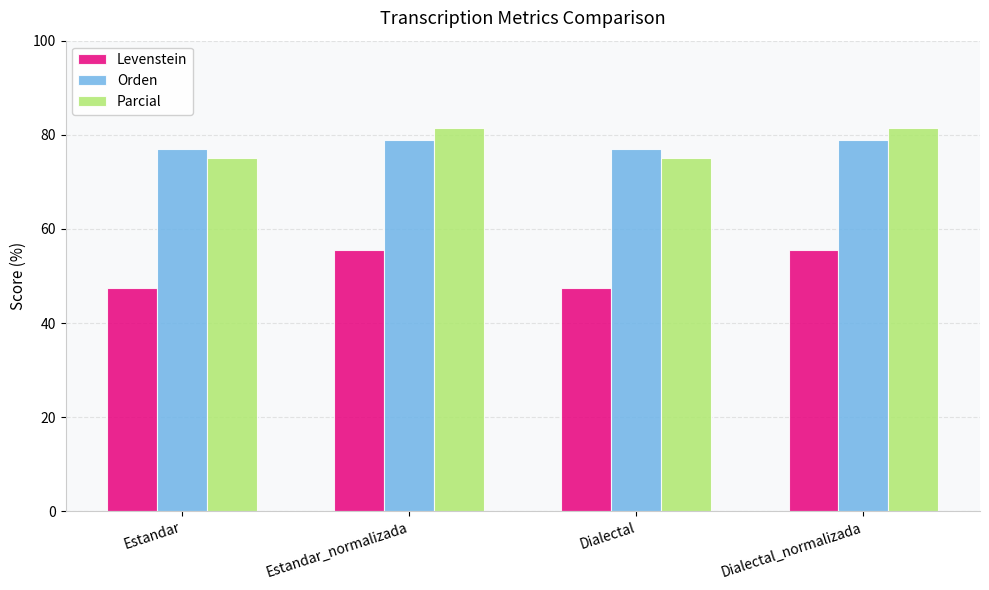

What is the label of the 3rd bar from the left?

Dialectal